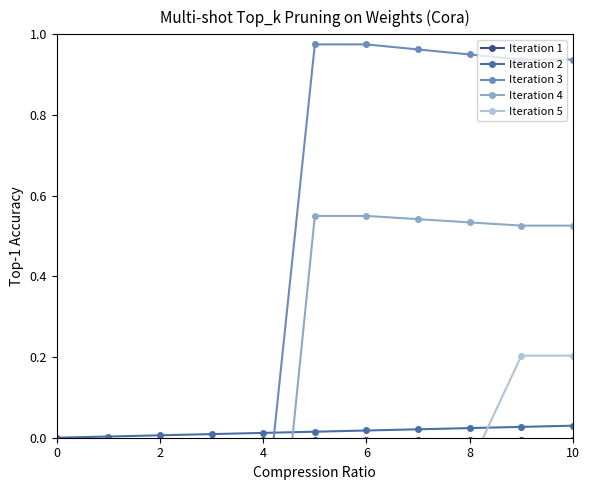

Is this an area chart (filled region under the line)?

No